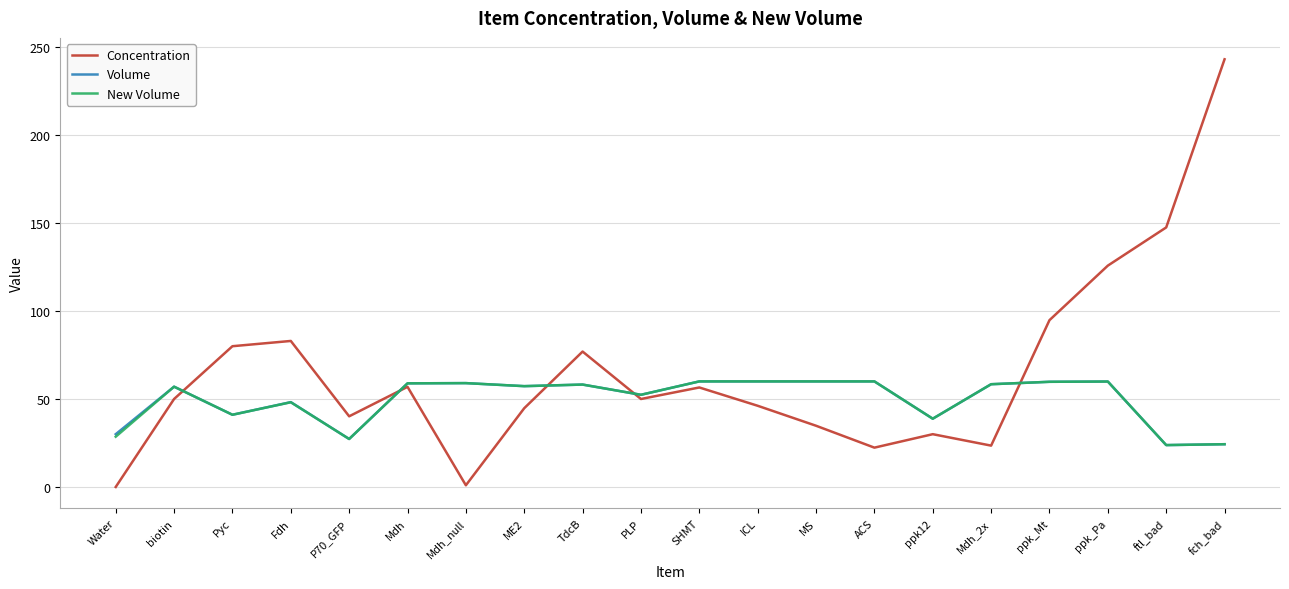

True or false: New Volume has a value of 59.9 at ppk_Pa.

True